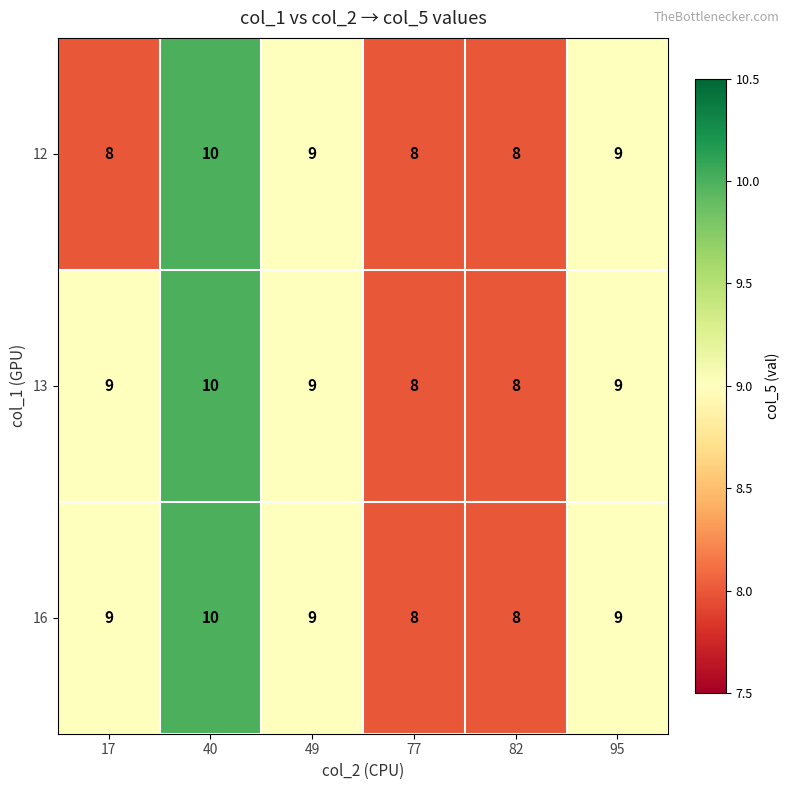

What is the sum of the 13 values at 82 and 40?

18